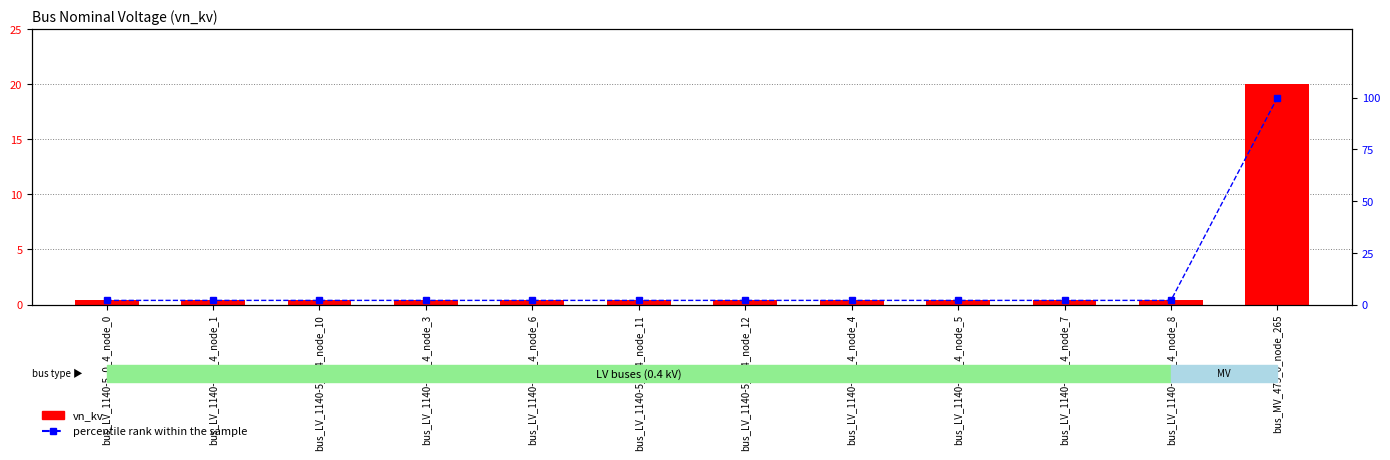

List the series in order of their overall mean, highest first.

percentile rank within the sample, vn_kv